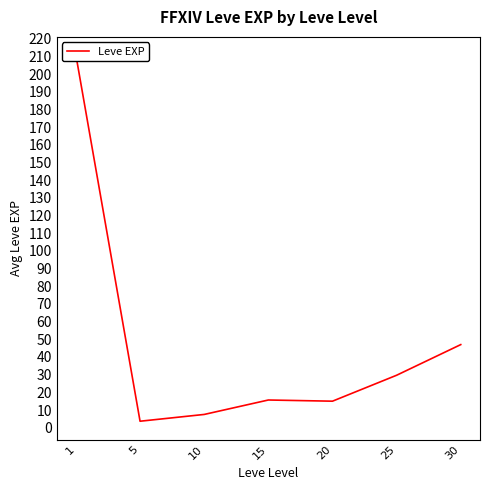

Reading left to right, what are all the values shown in this chart?

210.7	3.7	7.5	15.7	15.0	29.7	47.0